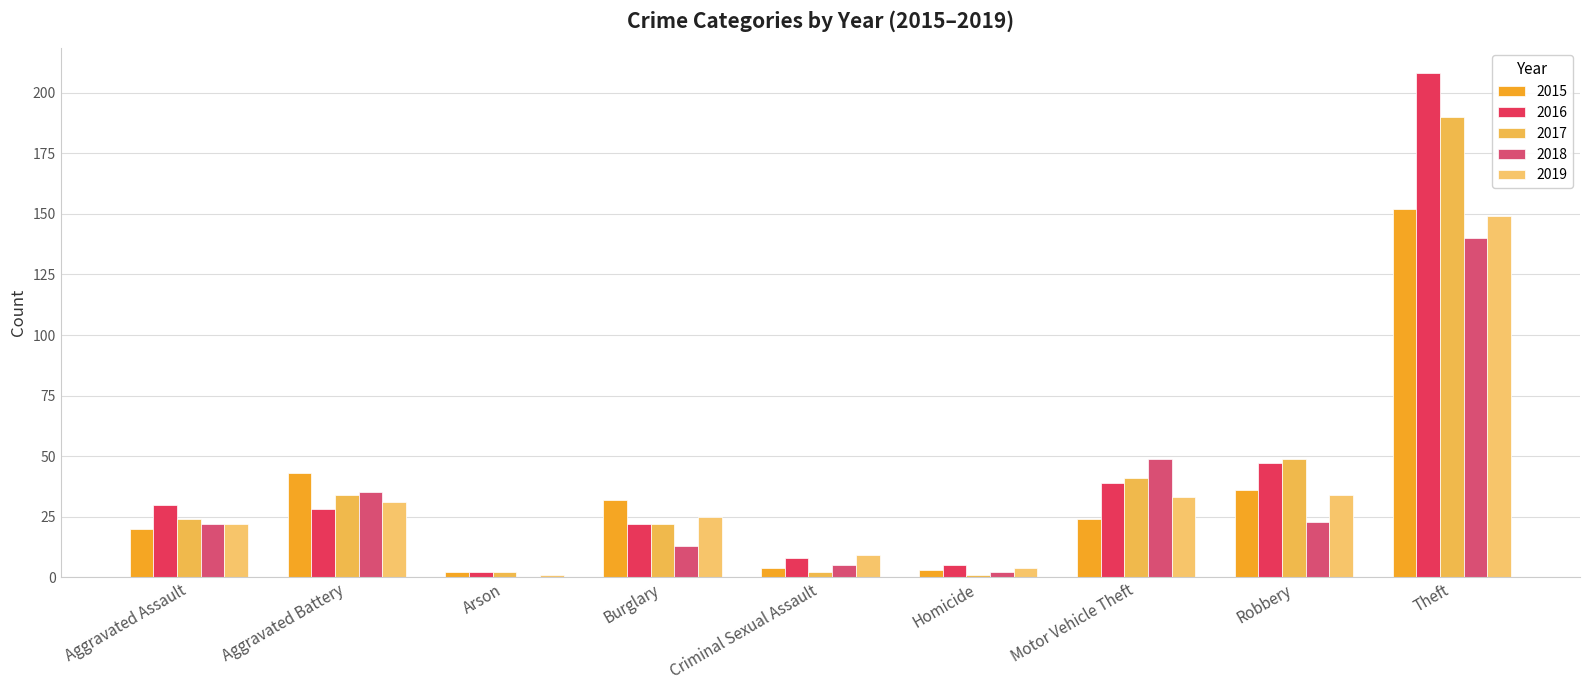

Count the number of categories in the chart.

9